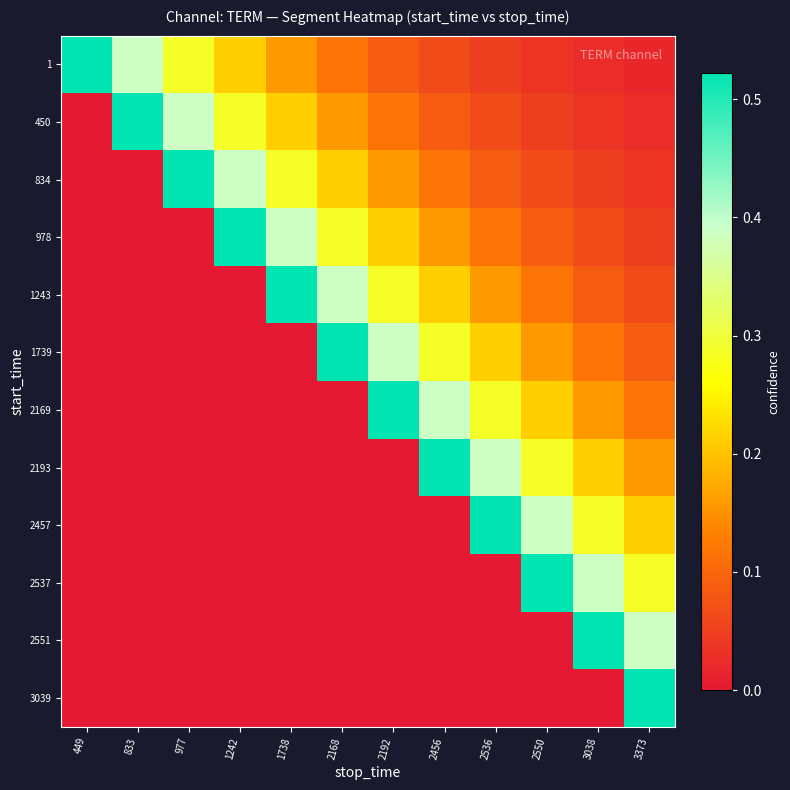

Reading left to right, transcribe all the data shown in this chart.

1: 449=0.5	833=0.4	977=0.3	1242=0.2	1738=0.2	2168=0.1	2192=0.1	2456=0.1	2536=0.0	2550=0.0	3038=0.0	3373=0.0
450: 449=0.0	833=0.5	977=0.4	1242=0.3	1738=0.2	2168=0.2	2192=0.1	2456=0.1	2536=0.1	2550=0.0	3038=0.0	3373=0.0
834: 449=0.0	833=0.0	977=0.5	1242=0.4	1738=0.3	2168=0.2	2192=0.2	2456=0.1	2536=0.1	2550=0.1	3038=0.0	3373=0.0
978: 449=0.0	833=0.0	977=0.0	1242=0.5	1738=0.4	2168=0.3	2192=0.2	2456=0.2	2536=0.1	2550=0.1	3038=0.1	3373=0.0
1243: 449=0.0	833=0.0	977=0.0	1242=0.0	1738=0.5	2168=0.4	2192=0.3	2456=0.2	2536=0.2	2550=0.1	3038=0.1	3373=0.1
1739: 449=0.0	833=0.0	977=0.0	1242=0.0	1738=0.0	2168=0.5	2192=0.4	2456=0.3	2536=0.2	2550=0.2	3038=0.1	3373=0.1
2169: 449=0.0	833=0.0	977=0.0	1242=0.0	1738=0.0	2168=0.0	2192=0.5	2456=0.4	2536=0.3	2550=0.2	3038=0.2	3373=0.1
2193: 449=0.0	833=0.0	977=0.0	1242=0.0	1738=0.0	2168=0.0	2192=0.0	2456=0.5	2536=0.4	2550=0.3	3038=0.2	3373=0.2
2457: 449=0.0	833=0.0	977=0.0	1242=0.0	1738=0.0	2168=0.0	2192=0.0	2456=0.0	2536=0.5	2550=0.4	3038=0.3	3373=0.2
2537: 449=0.0	833=0.0	977=0.0	1242=0.0	1738=0.0	2168=0.0	2192=0.0	2456=0.0	2536=0.0	2550=0.5	3038=0.4	3373=0.3
2551: 449=0.0	833=0.0	977=0.0	1242=0.0	1738=0.0	2168=0.0	2192=0.0	2456=0.0	2536=0.0	2550=0.0	3038=0.5	3373=0.4
3039: 449=0.0	833=0.0	977=0.0	1242=0.0	1738=0.0	2168=0.0	2192=0.0	2456=0.0	2536=0.0	2550=0.0	3038=0.0	3373=0.5